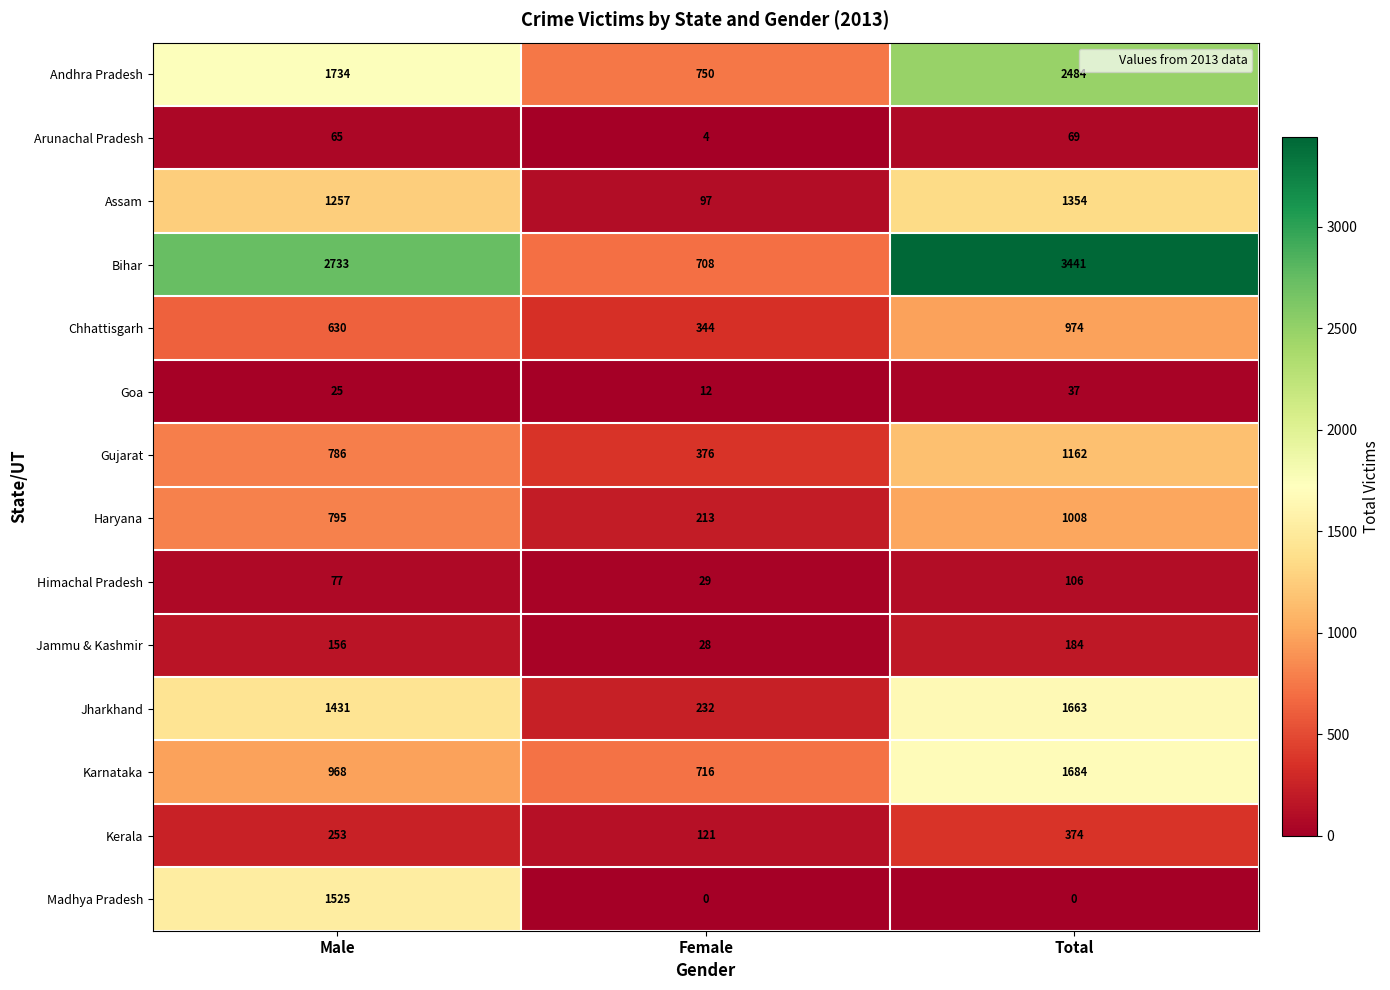

What is the minimum value for Goa?

12